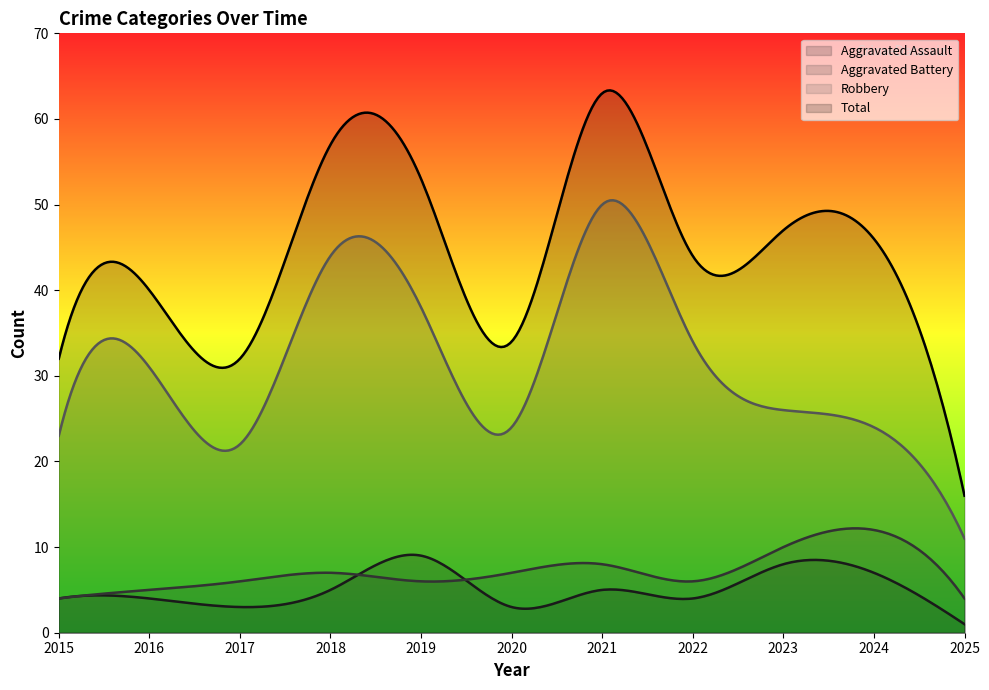

What is the value of the Total point at the 9th from the left?

47